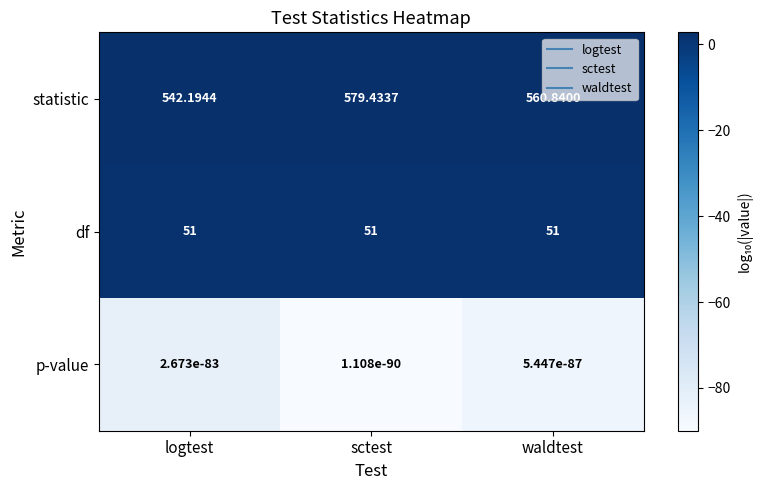

Which category has the highest value across all series?

sctest